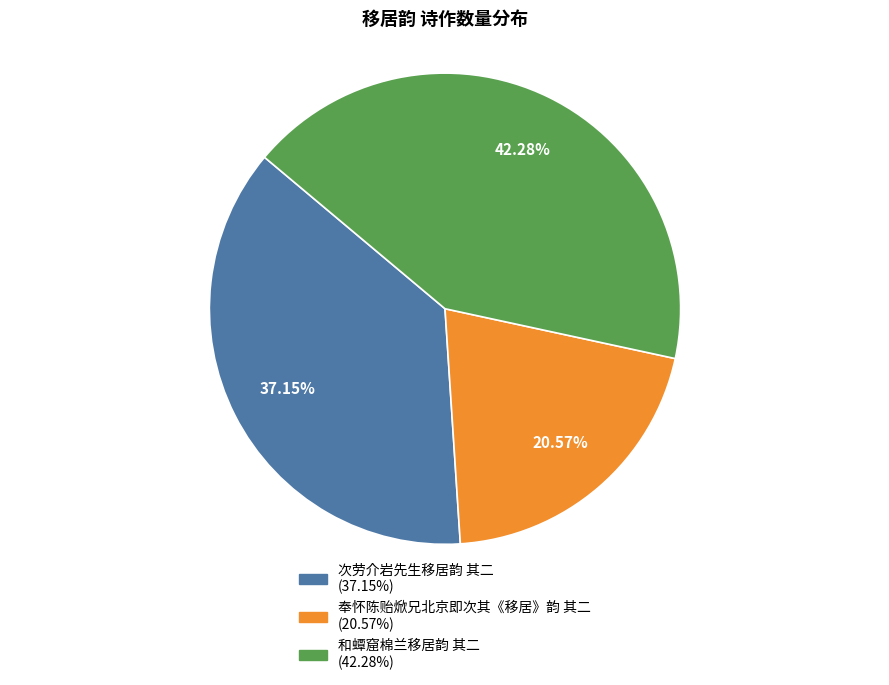

The 和蟫窟棉兰移居韵 其二 slice represents 47% of the pie. True or false?

False